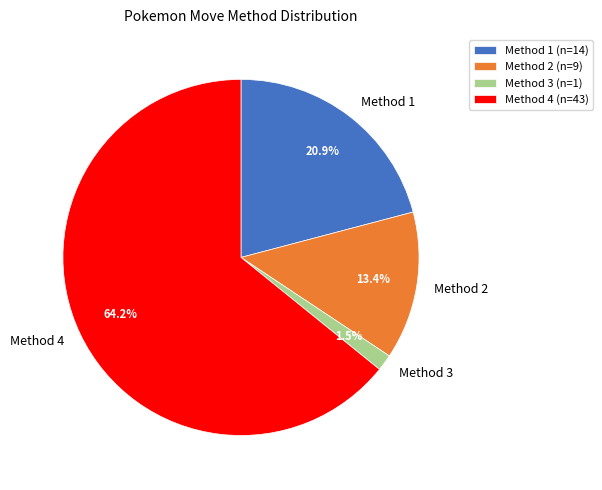

How much of the chart is everything except Method 3?

98.5%